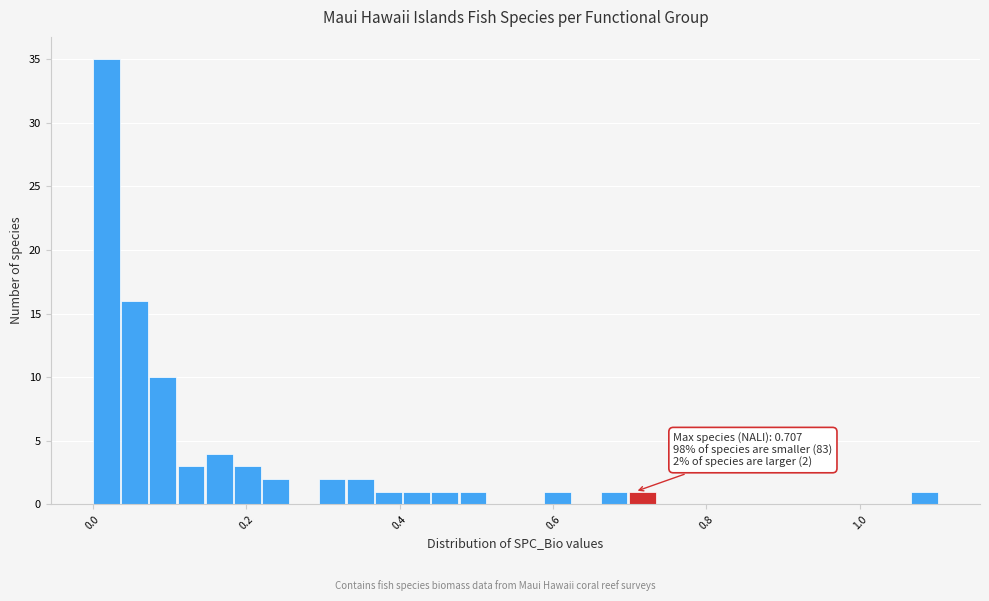

Read against the x-axis, roughly where is the centre of the tallest bar?

0.02